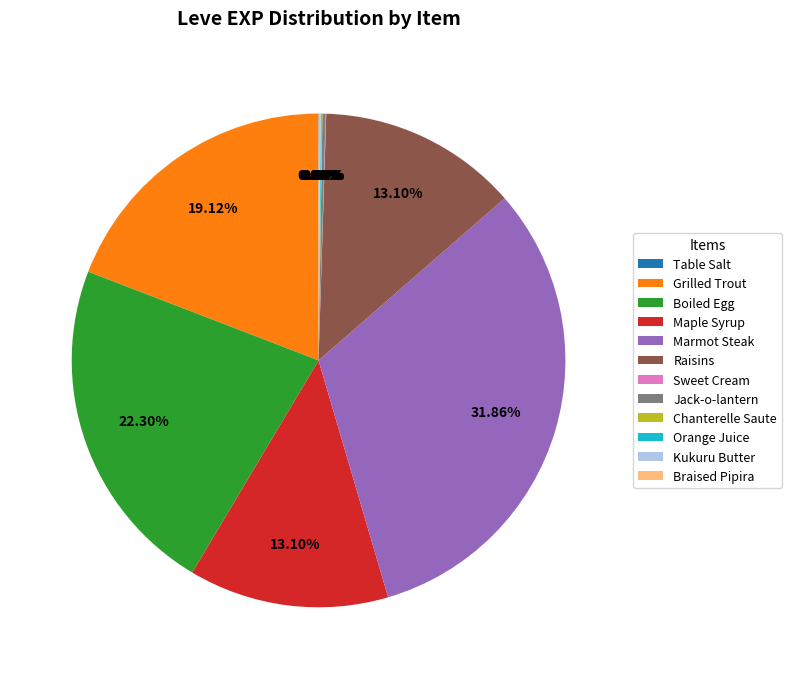

Is there any slice that represents more than half of the pie?

No